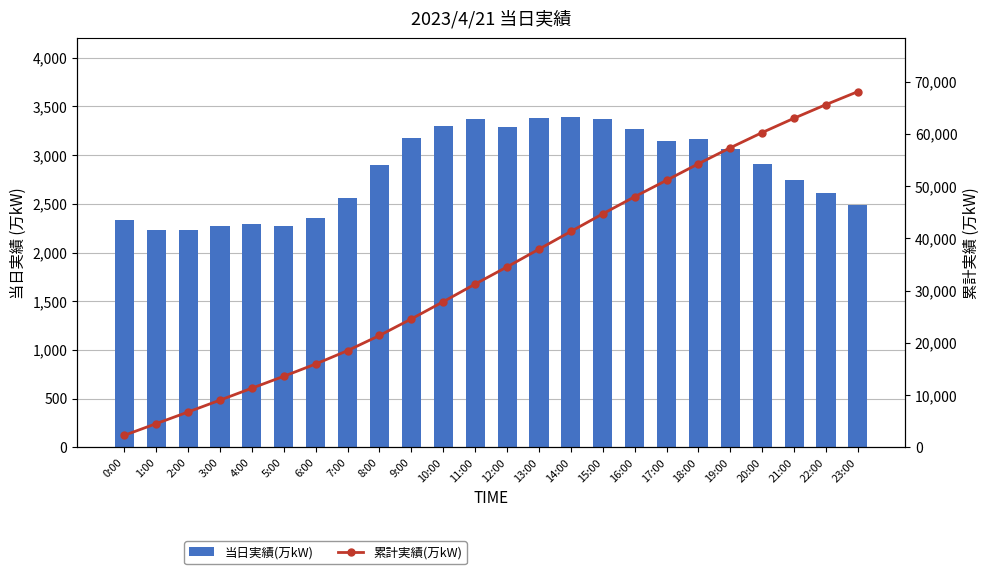

Rank the series by their average value, from lowest to highest.

当日実績(万kW), 累計実績(万kW)